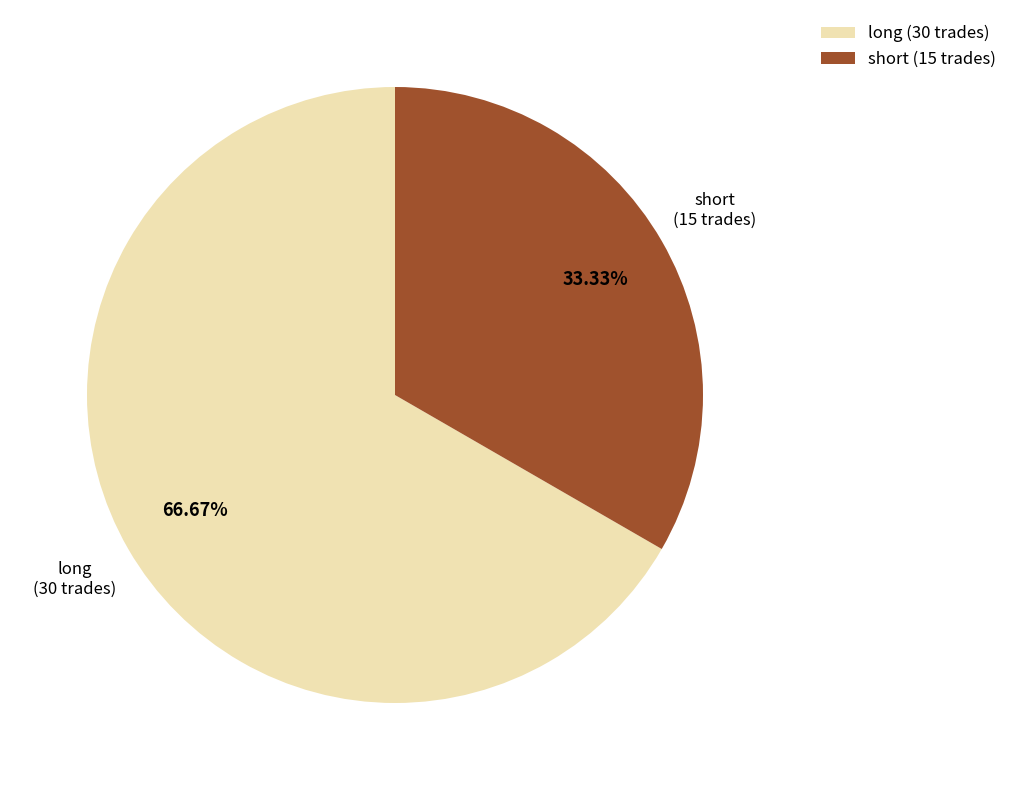

How many slices are in this pie chart?

2